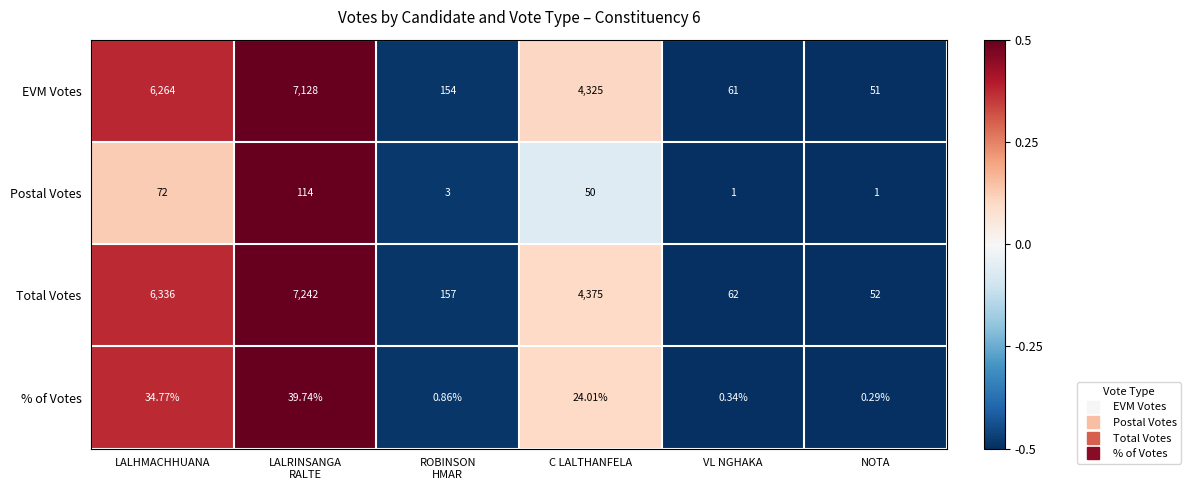

Where is Total Votes nearest to the value 3647?

C LALTHANFELA